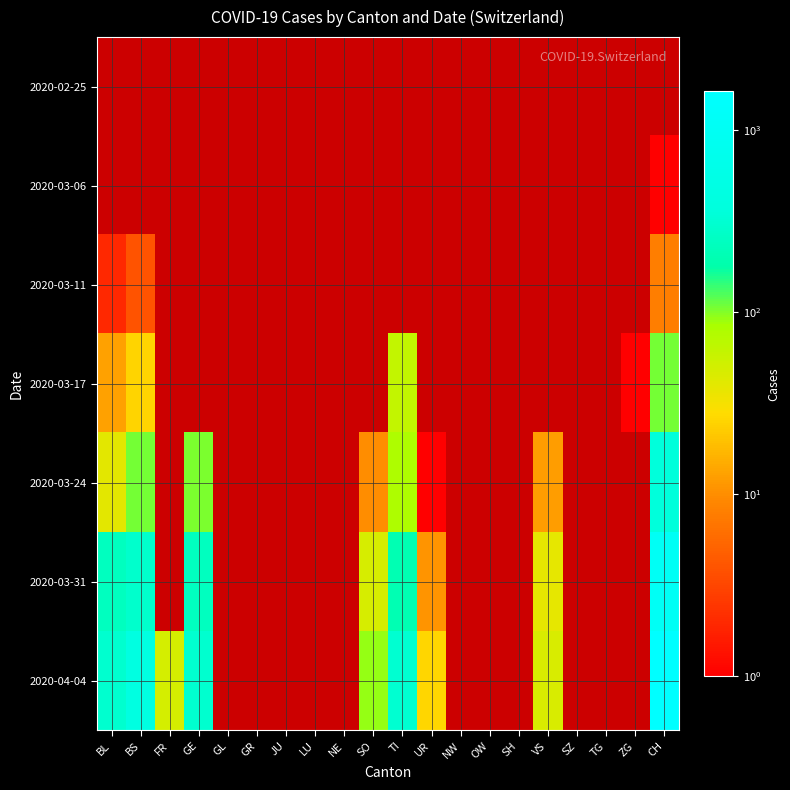

Which category has the highest value in the 2020-02-25 series?

BL